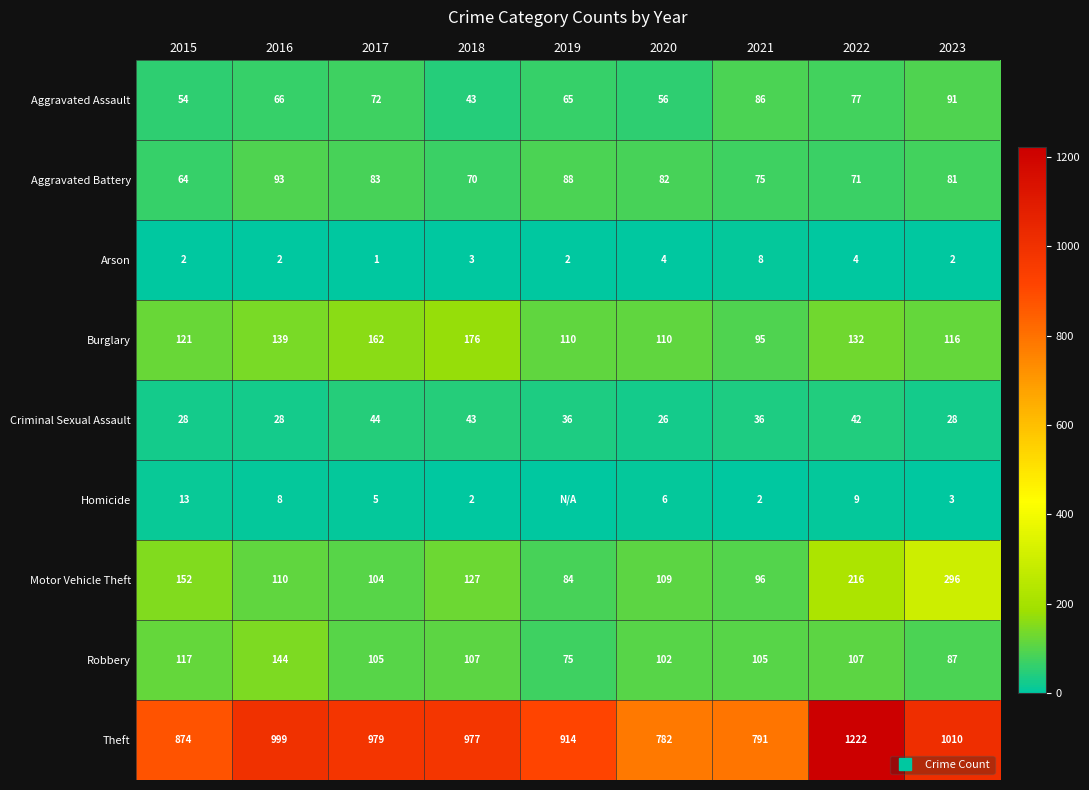

List the series in order of their peak value, lowest first.

Arson, Homicide, Criminal Sexual Assault, Aggravated Assault, Aggravated Battery, Robbery, Burglary, Motor Vehicle Theft, Theft